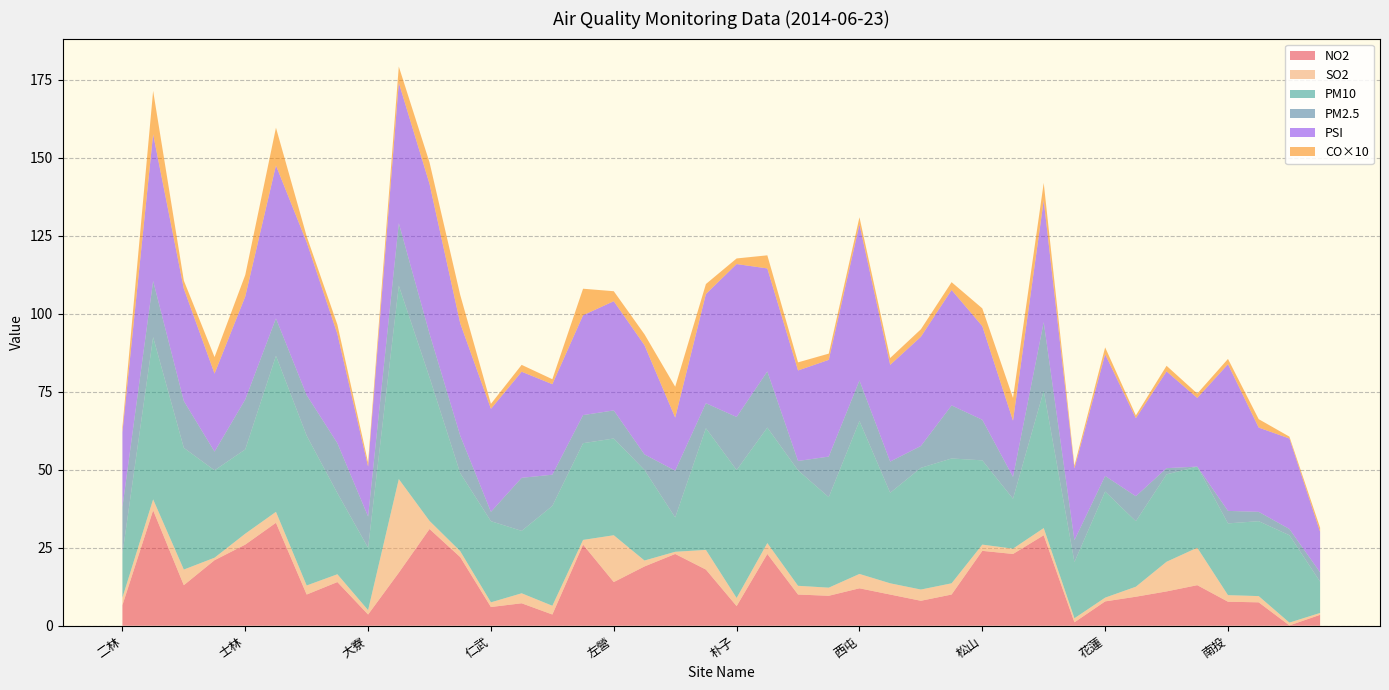

After their last crossing, which series has the higher values: SO2 or NO2?

NO2